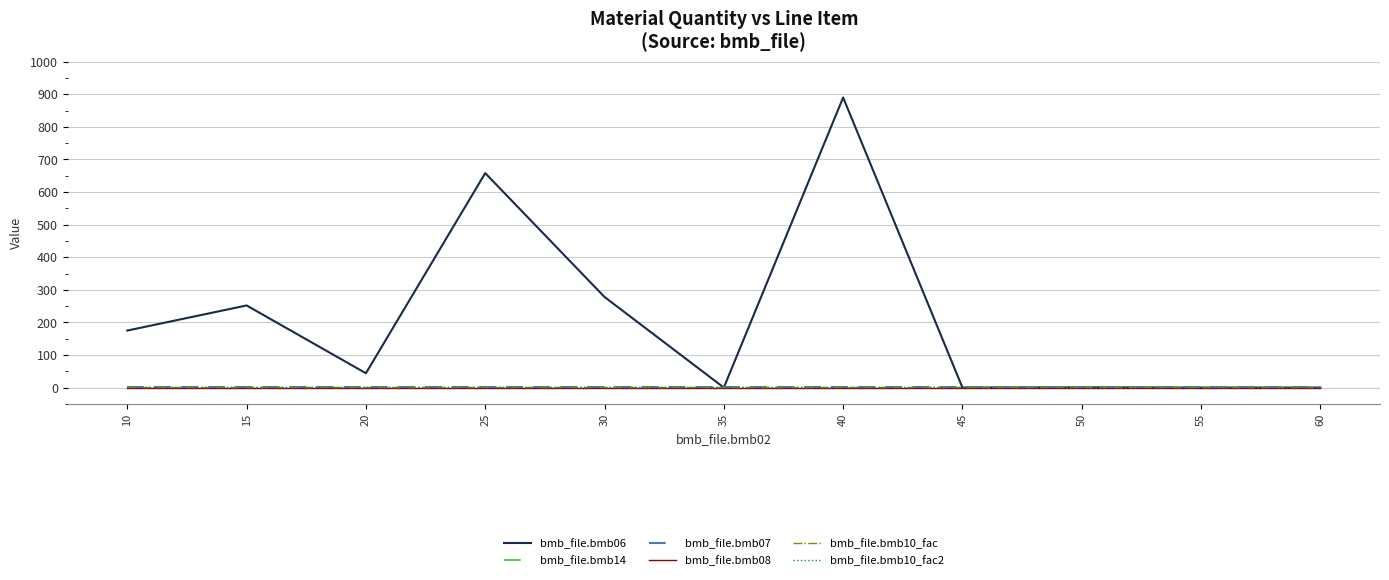

Does the chart have visible grid lines?

Yes